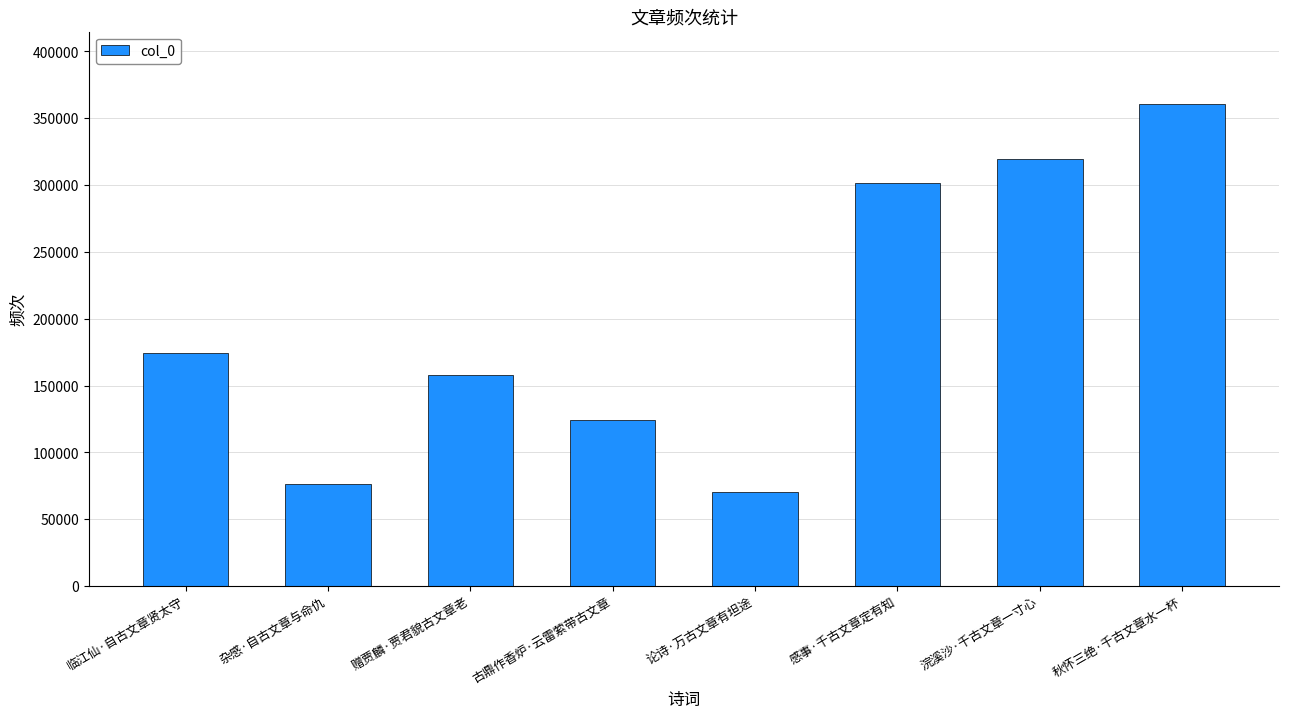

Are the bars horizontal?

No